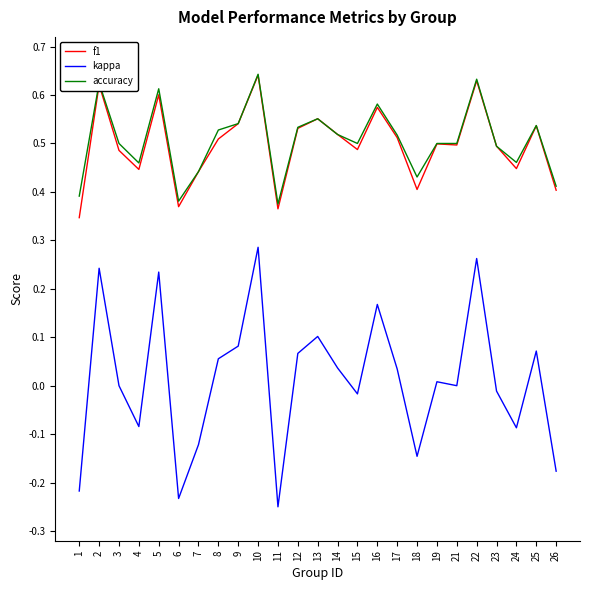

True or false: accuracy has more than 0 interior local peaks.

True